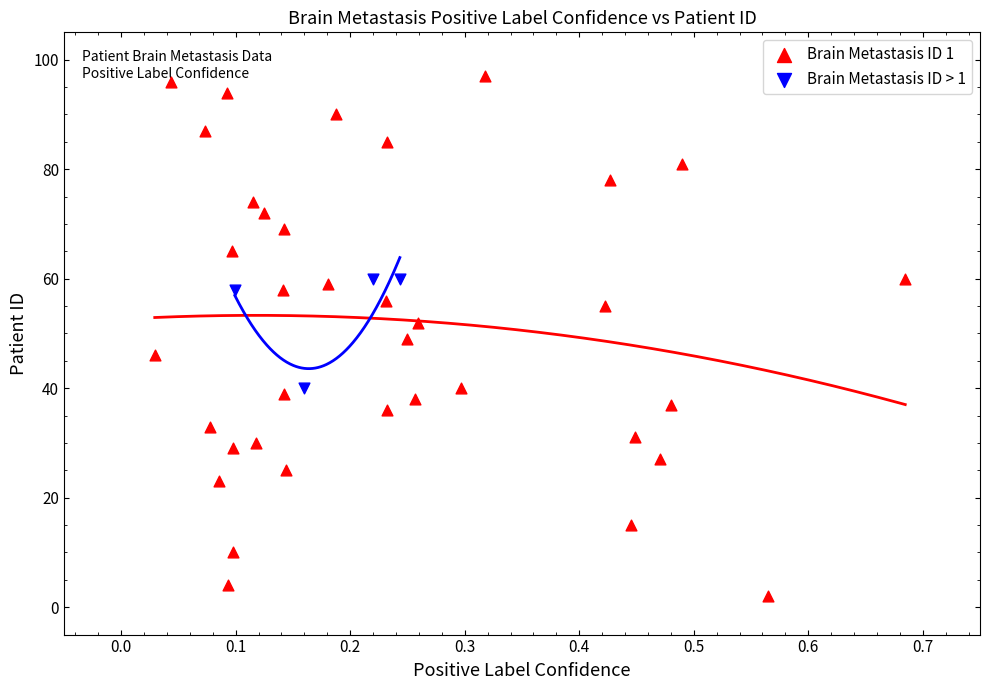

Which series has the largest Y range (max minus min)?

Brain Metastasis ID 1